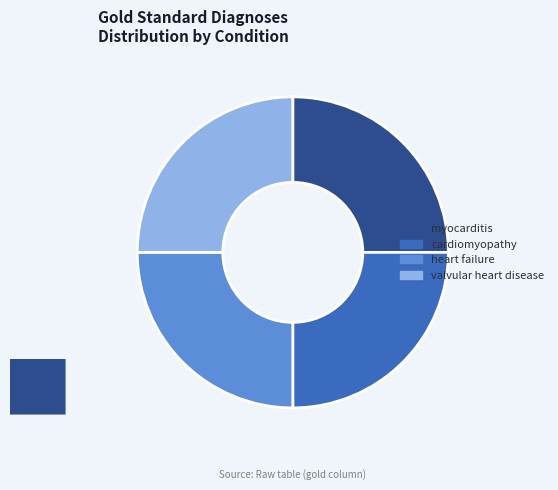

Approximately how many times larger is the value at valvular heart disease compared to myocarditis?

1.0